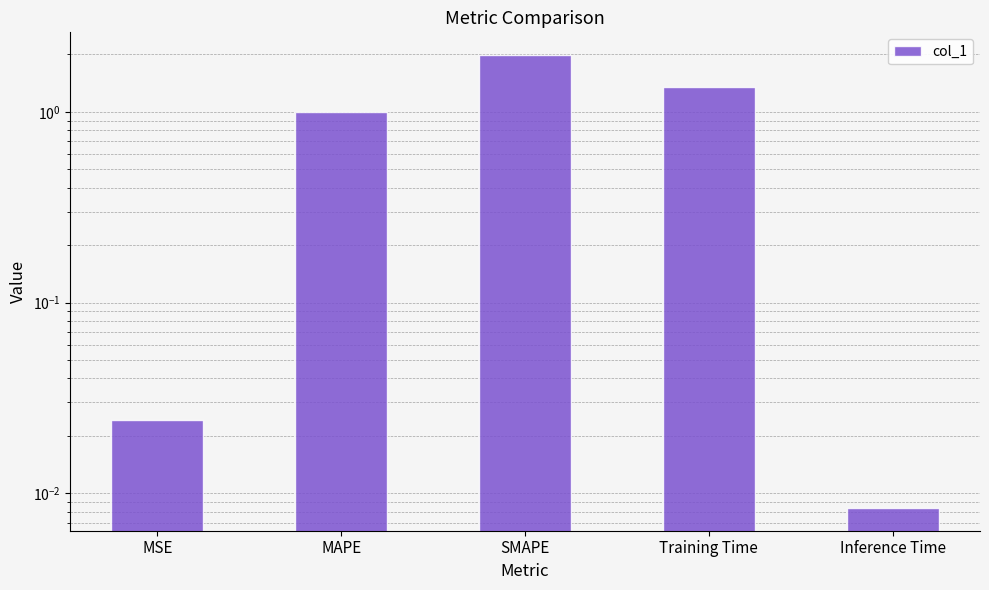

True or false: the data shows 0.0 at Inference Time.

False